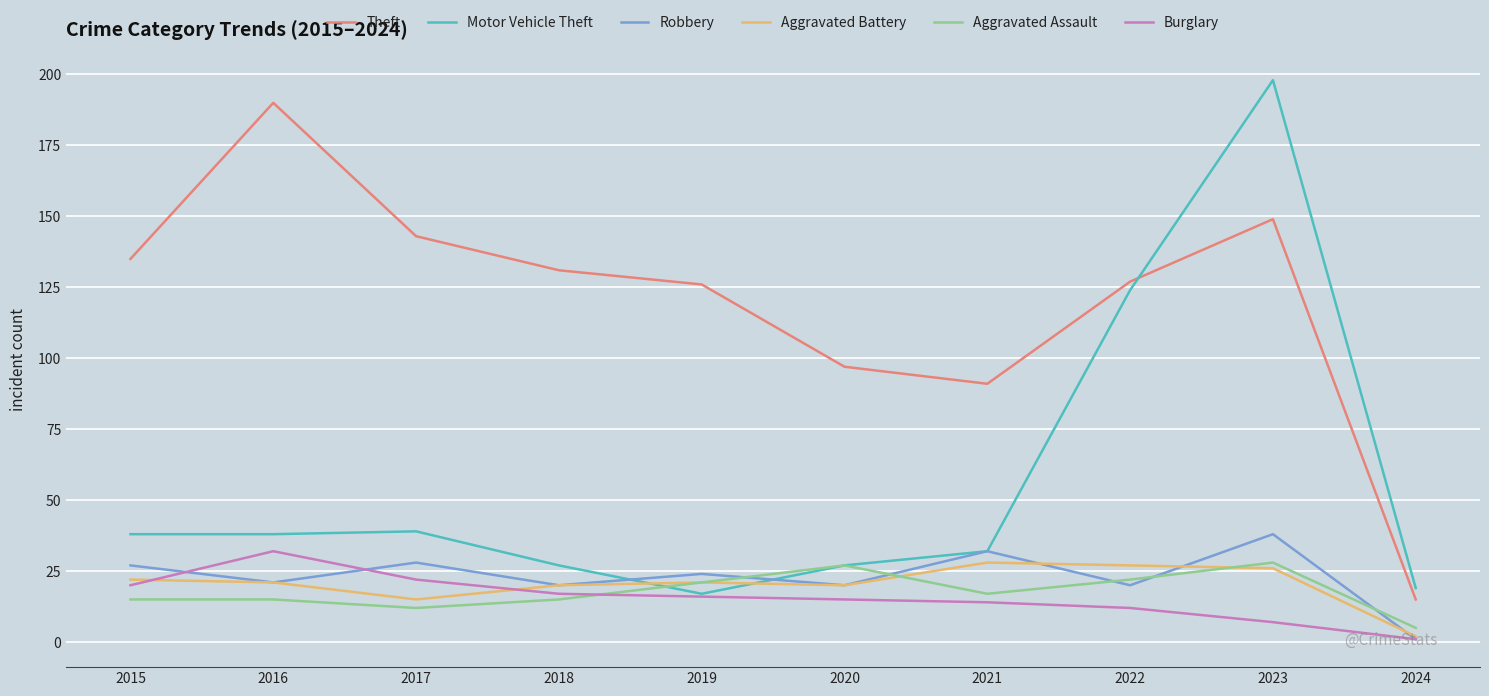

The Aggravated Battery series shows 5 at 2018. True or false?

False